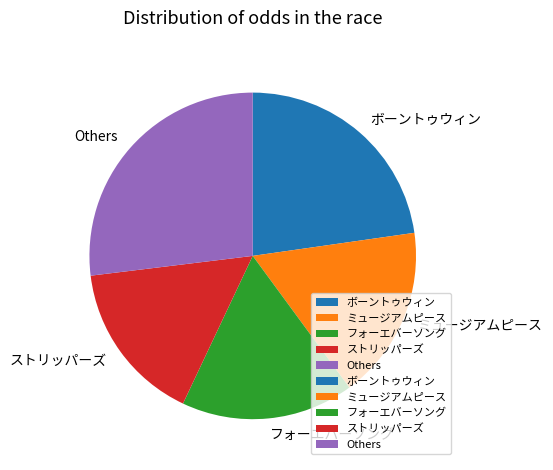

Is there any slice that represents more than half of the pie?

No